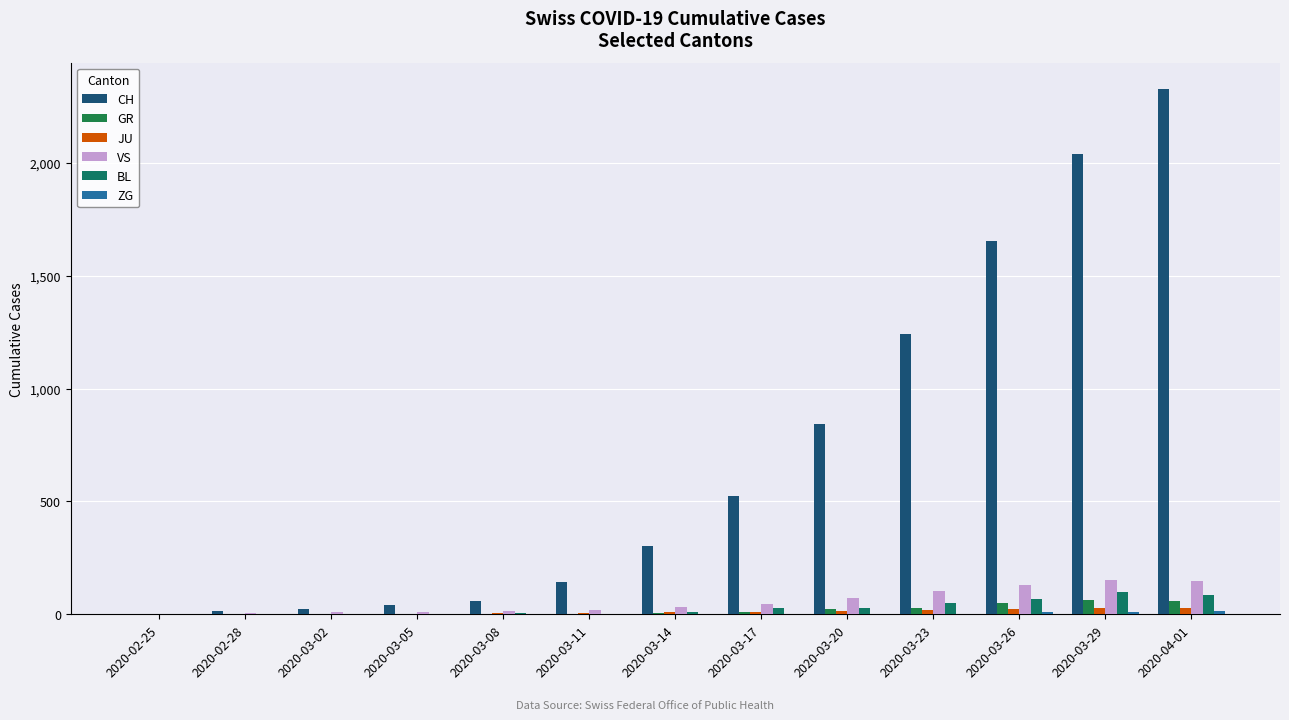

Is it true that ZG equals 2 at 2020-03-20?

False